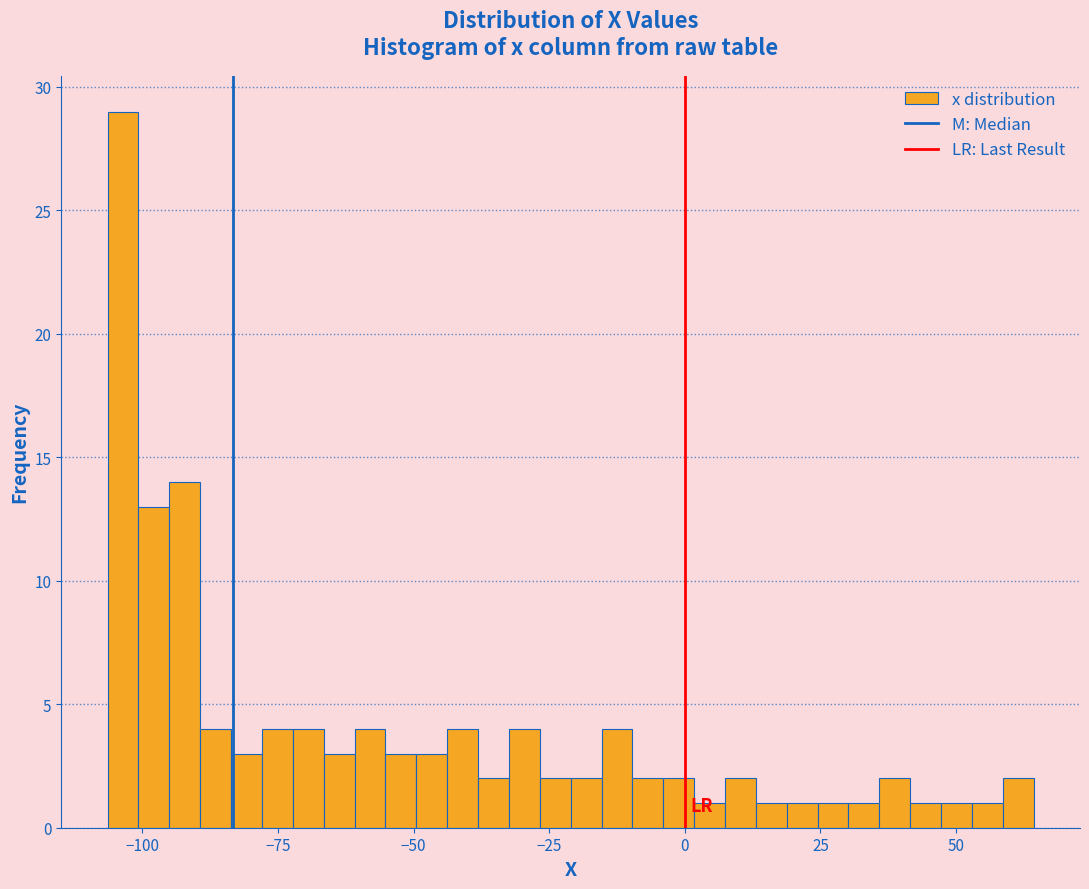

Read against the x-axis, roughly where is the centre of the tallest bar?

-105